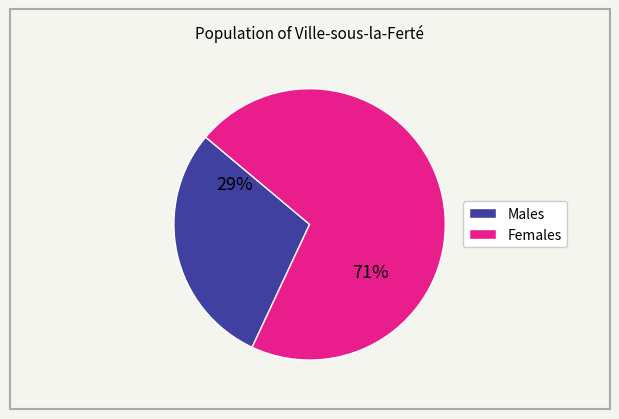

Is there a majority slice in this chart?

Yes